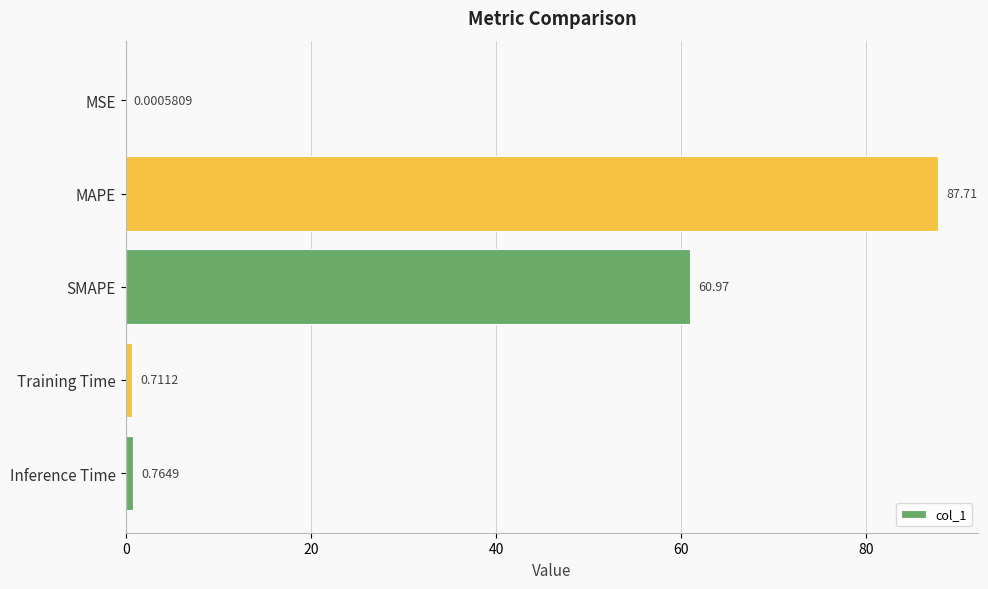

What is the maximum value shown in the chart?

87.7